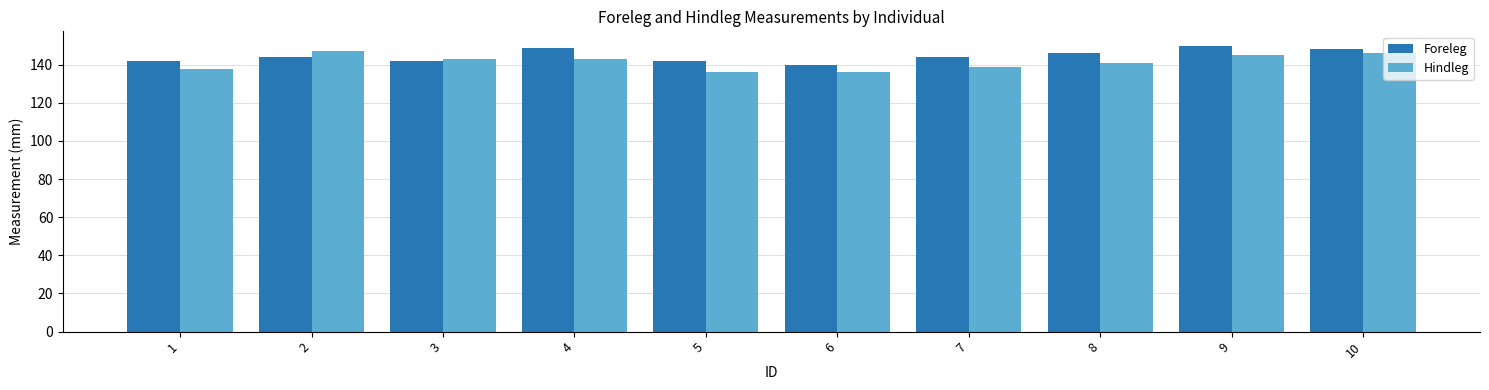

What is the average value of the Foreleg series?

145